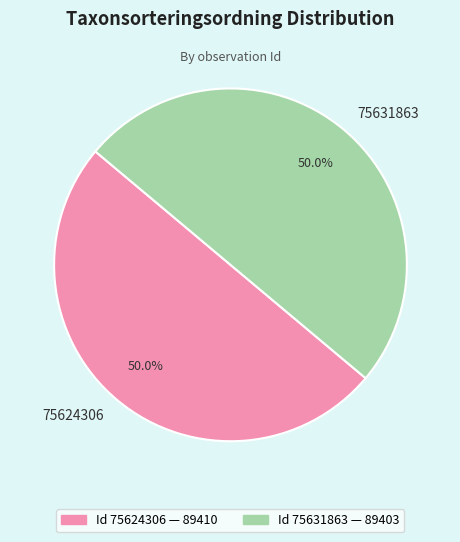

What percentage is NOT represented by 75631863?

50.0%